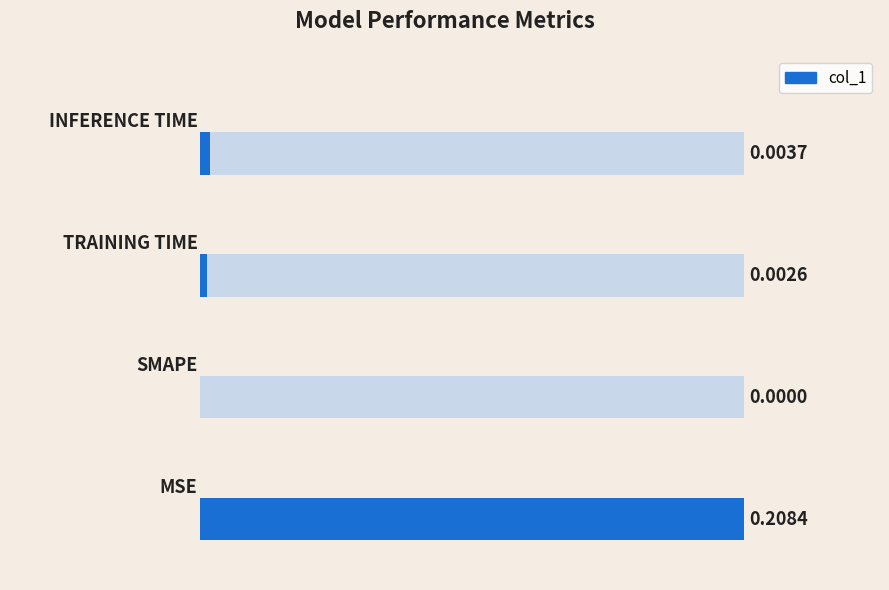

Reading left to right, extract all data points from this chart.

0.2	0.0	0.0	0.0